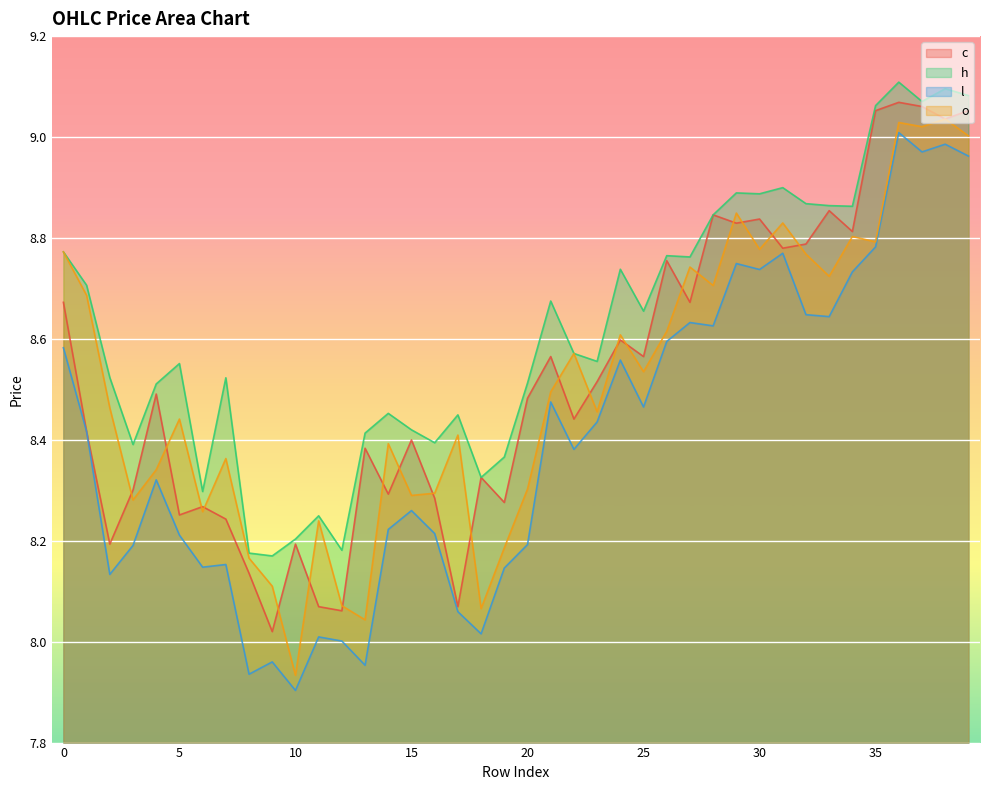

True or false: l has more than 2 interior local peaks.

True